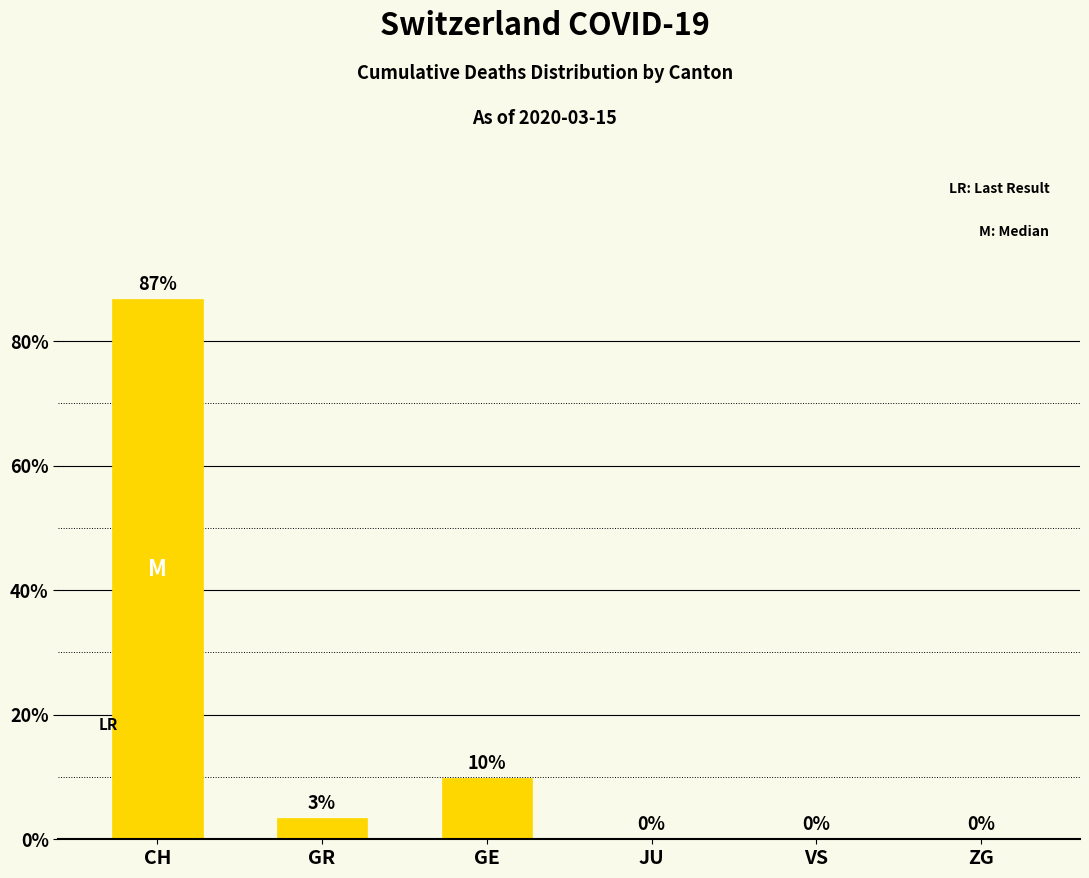

How many values are above zero?

3